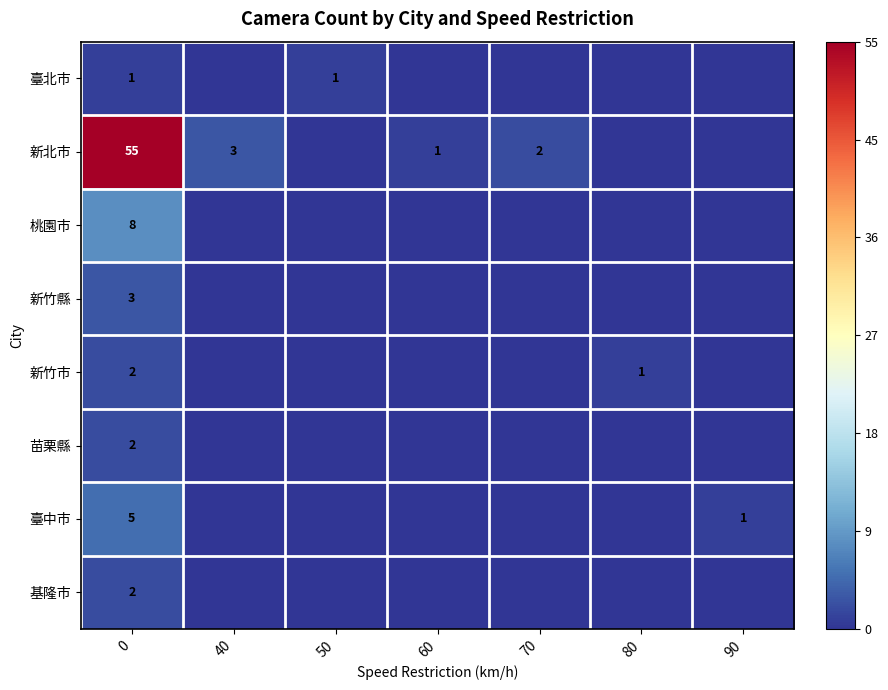

What is the total value across all series at 50?

1